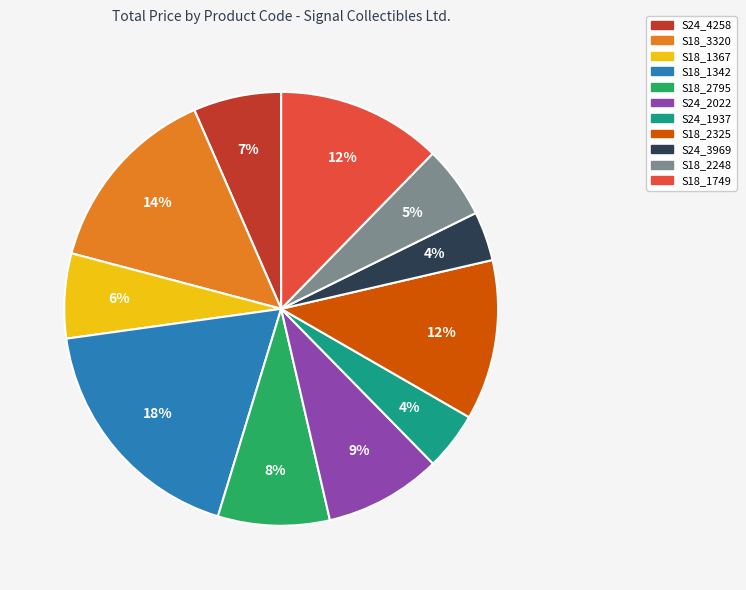

To the nearest percent, what is the average slice percentage?

9%